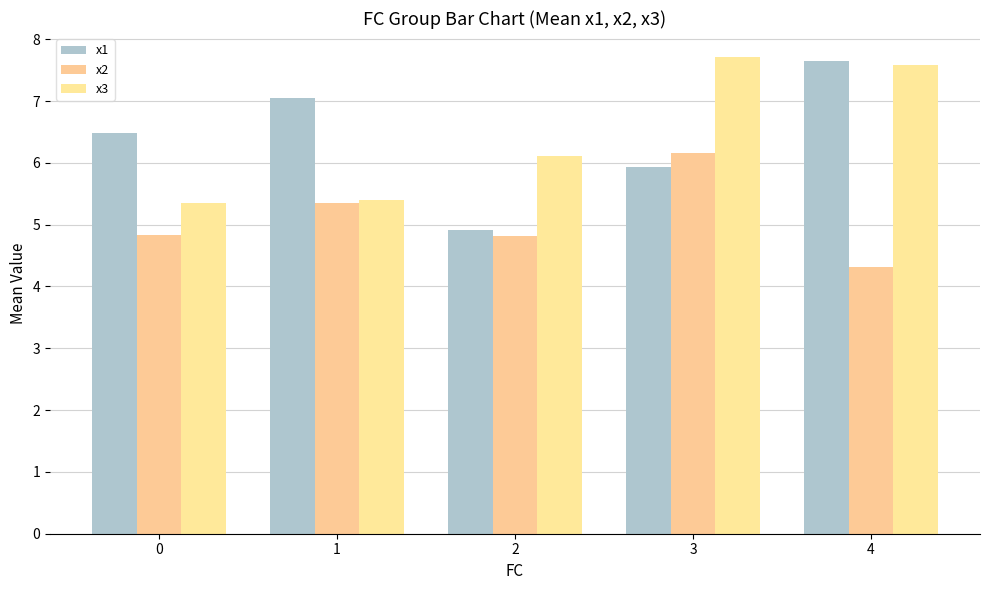

The value of x3 at 1 is 5.4. True or false?

True